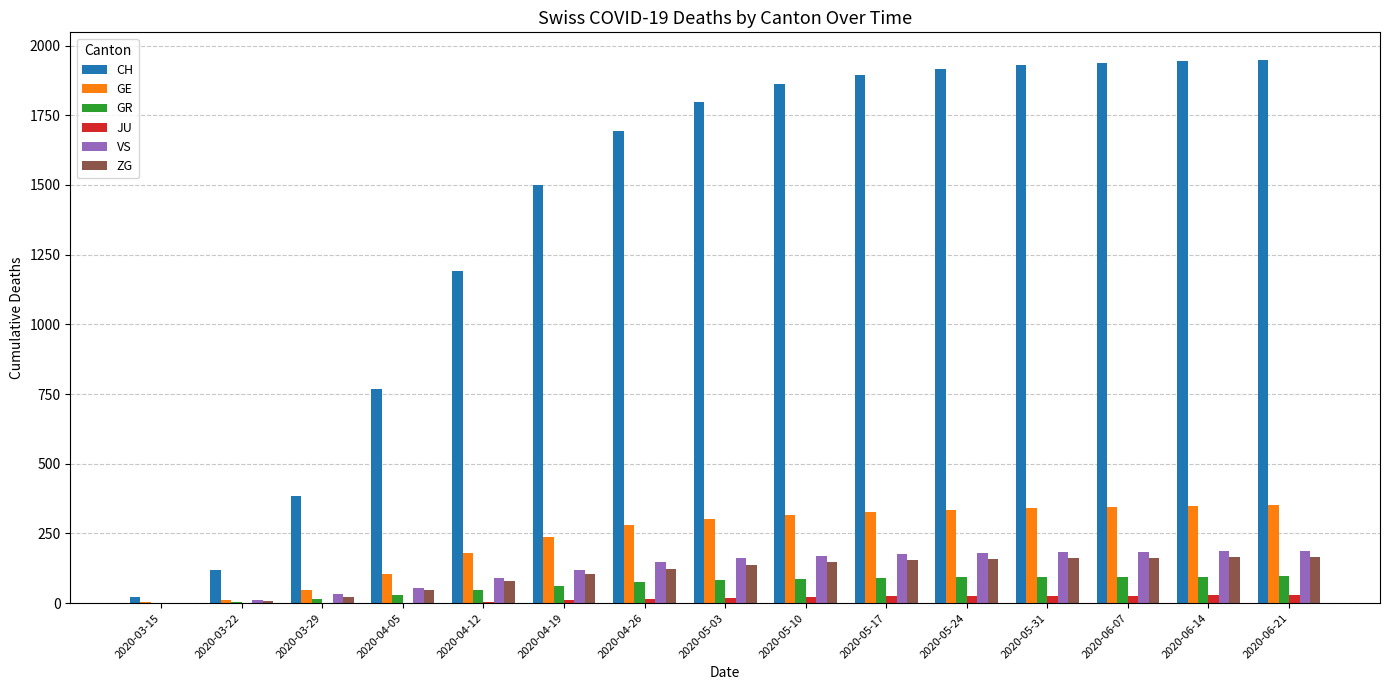

Is the value of GE at 2020-03-15 greater than the value of VS at 2020-05-24?

No